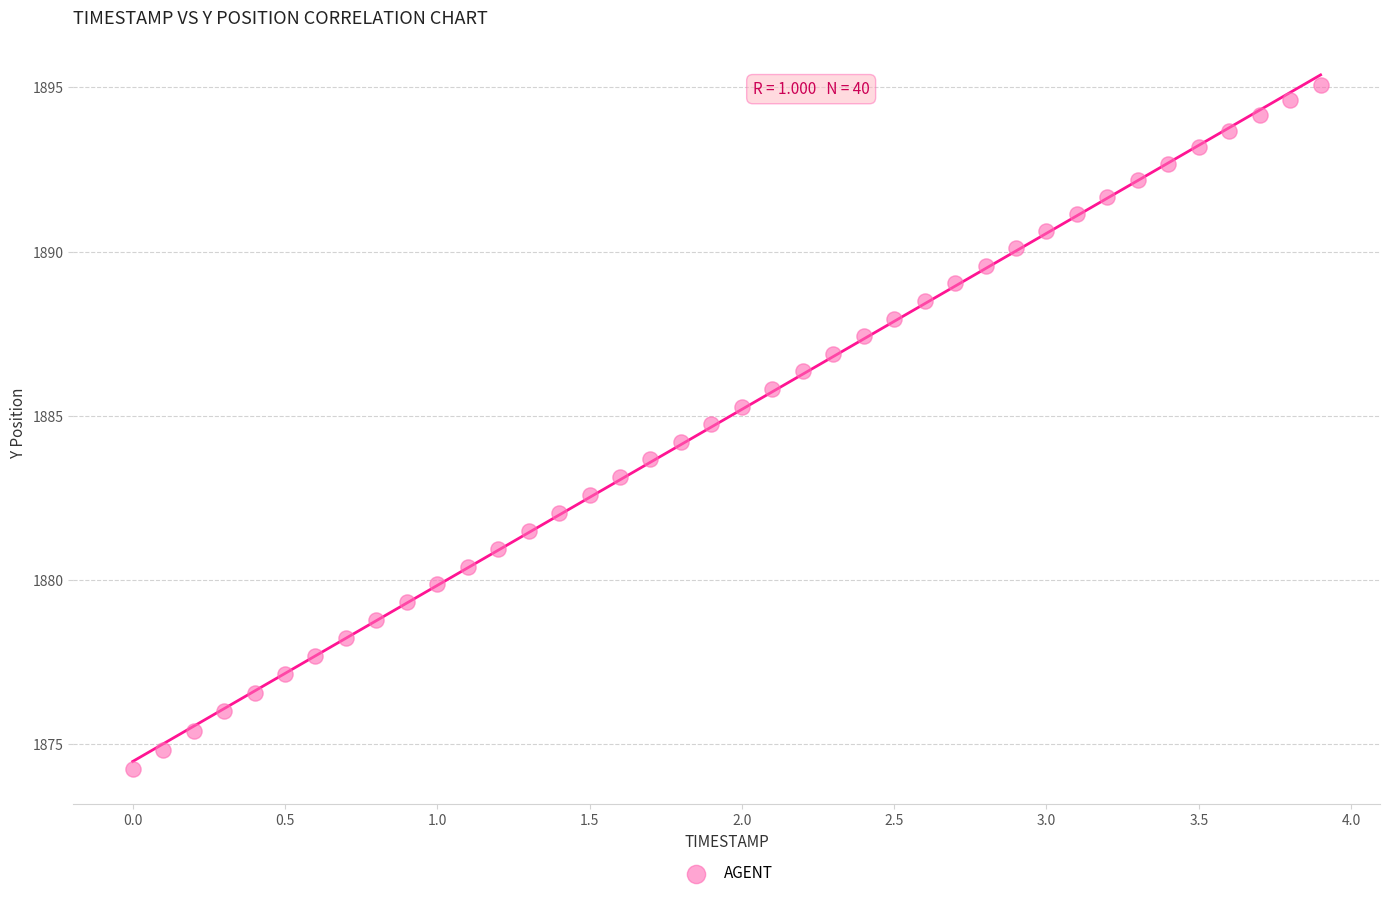

What is the range of X values (max minus min)?

3.9